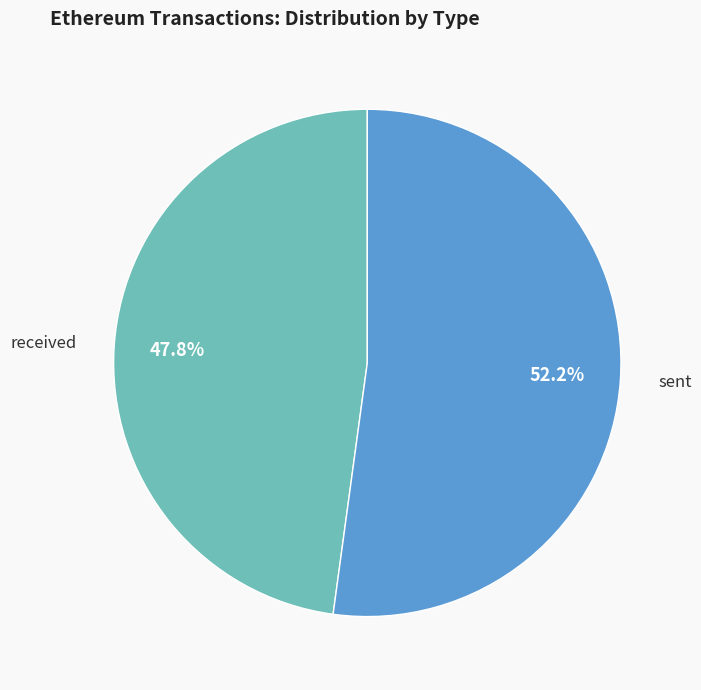

What portion of the pie excludes received?

52.2%